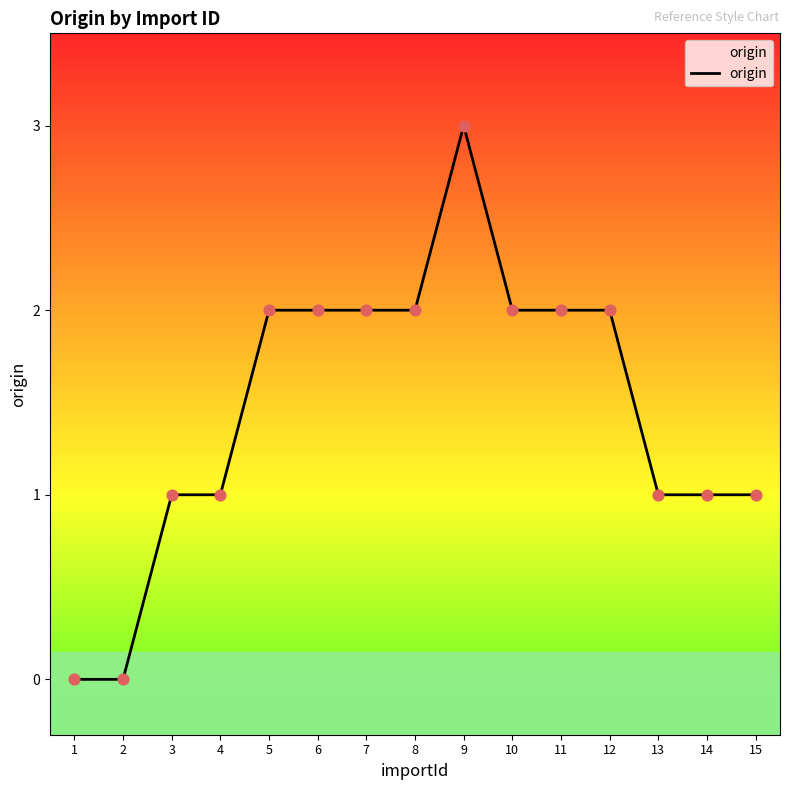

What is the change in value from 2 to 5?

+2